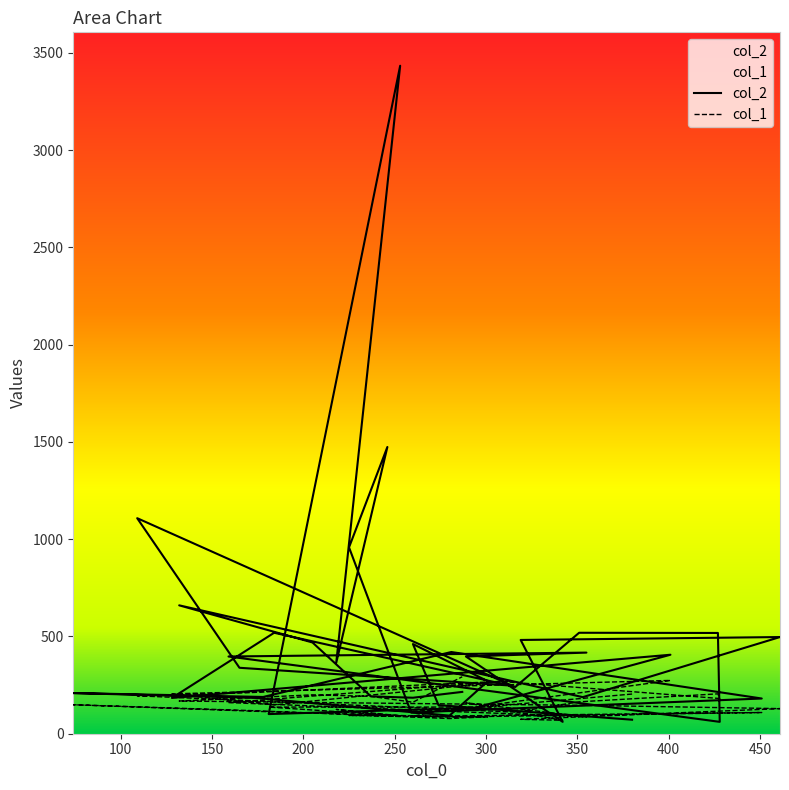

True or false: col_1 and col_2 cross at least once.

True